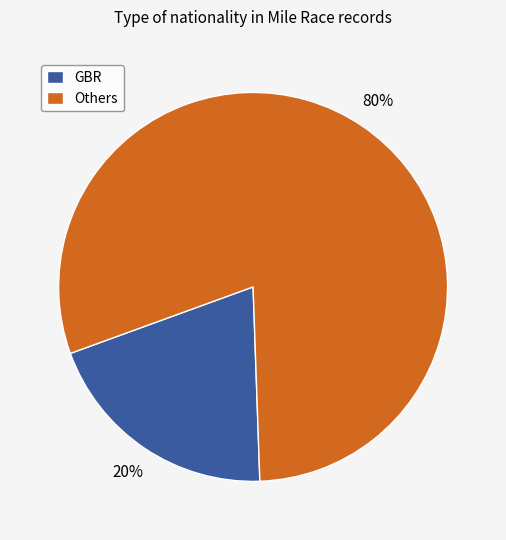

Count the number of slices in the pie.

2